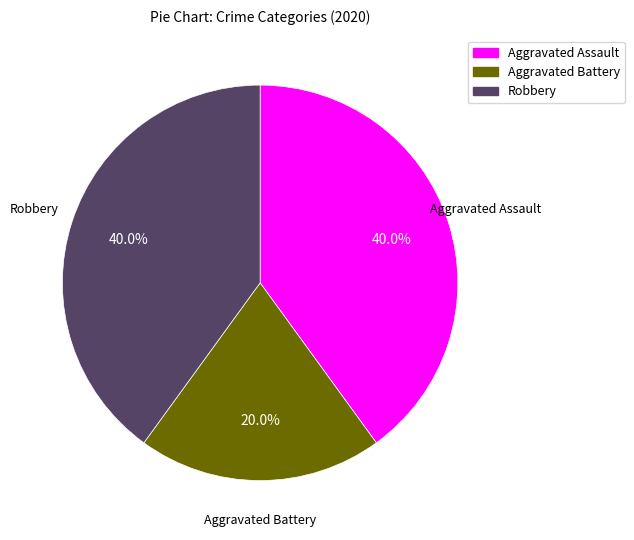

How many slices are in this pie chart?

3